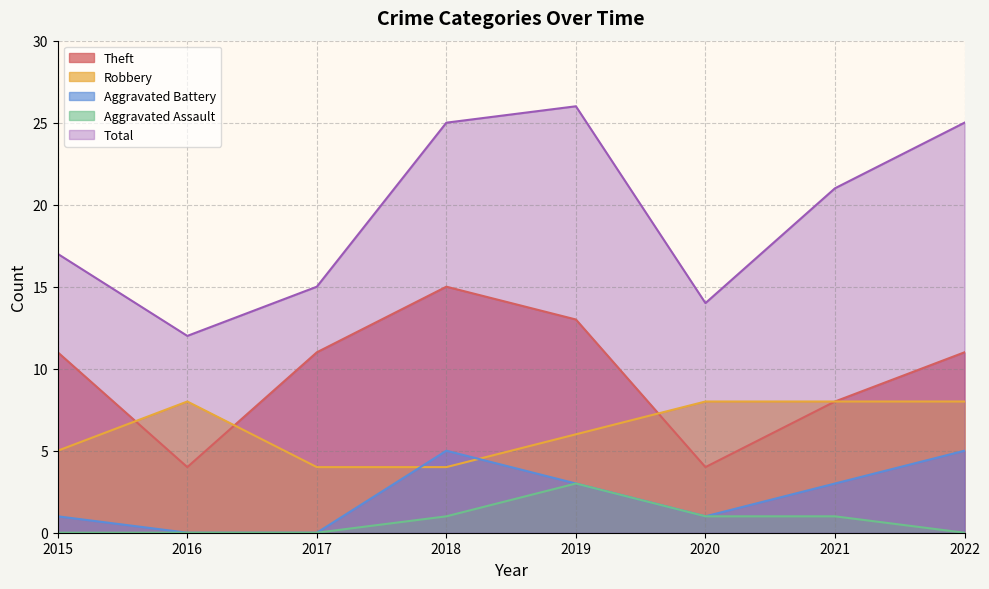

Reading left to right, what are all the values shown in this chart?

Robbery: 2015=5	2016=8	2017=4	2018=4	2019=6	2020=8	2021=8	2022=8
Theft: 2015=11	2016=4	2017=11	2018=15	2019=13	2020=4	2021=8	2022=11
Aggravated Battery: 2015=1	2016=0	2017=0	2018=5	2019=3	2020=1	2021=3	2022=5
Aggravated Assault: 2015=0	2016=0	2017=0	2018=1	2019=3	2020=1	2021=1	2022=0
Total: 2015=17	2016=12	2017=15	2018=25	2019=26	2020=14	2021=21	2022=25